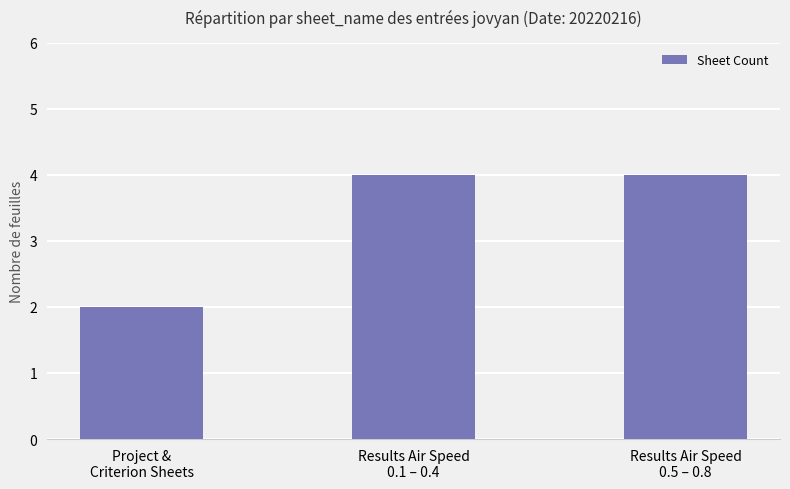

What is the minimum value shown in the chart?

2